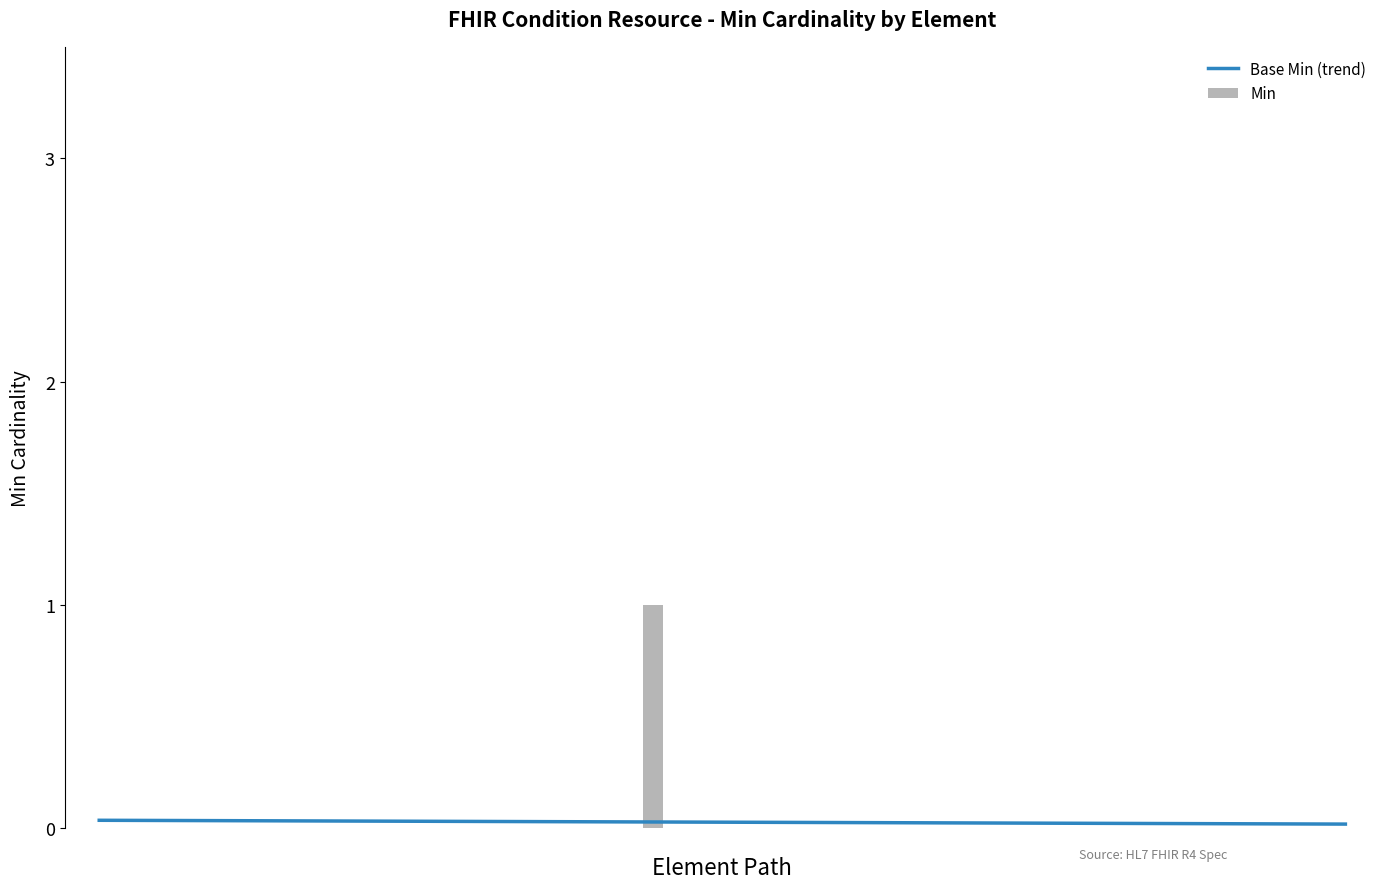

Which series changed the most between 29 and 33?

Base Min (trend)